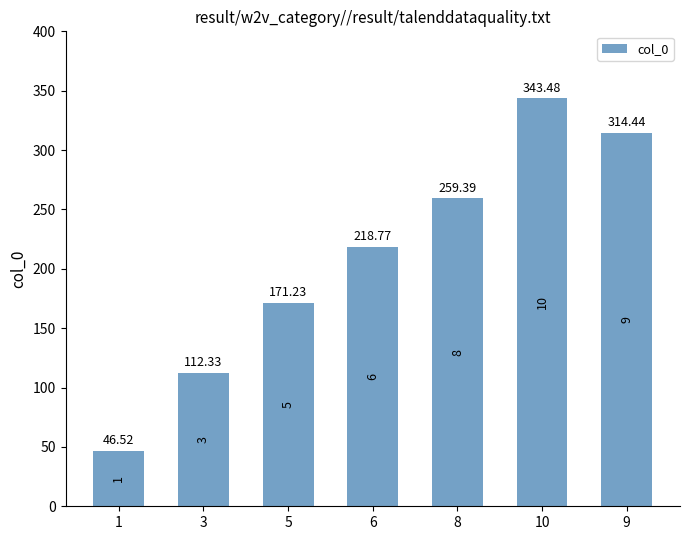

What position from the left is 3?

2